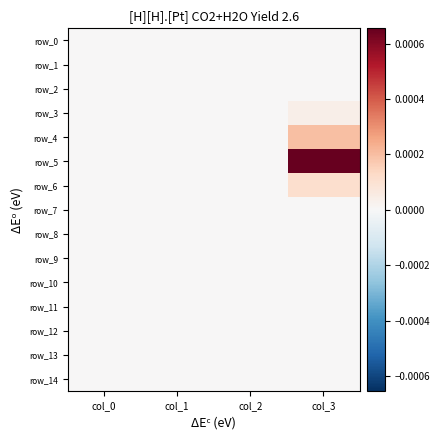

Rank the series at col_1 from lowest to highest value.

row_0, row_1, row_2, row_3, row_4, row_5, row_6, row_7, row_8, row_9, row_10, row_11, row_12, row_13, row_14